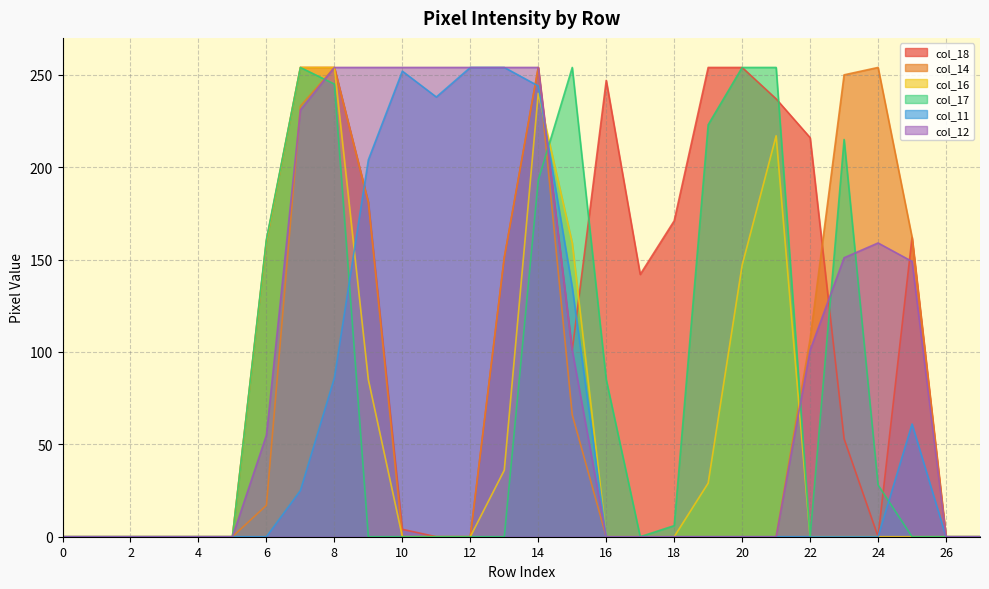

Between 12 and 19, which series saw the biggest shift?

col_18